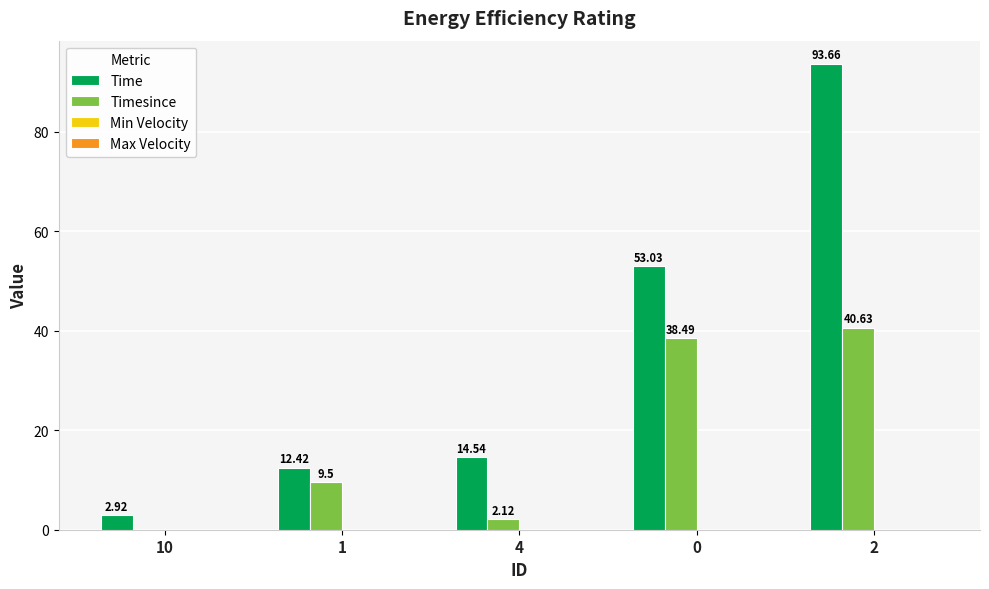

What is the spread (max minus min) of values at 4?

12.4